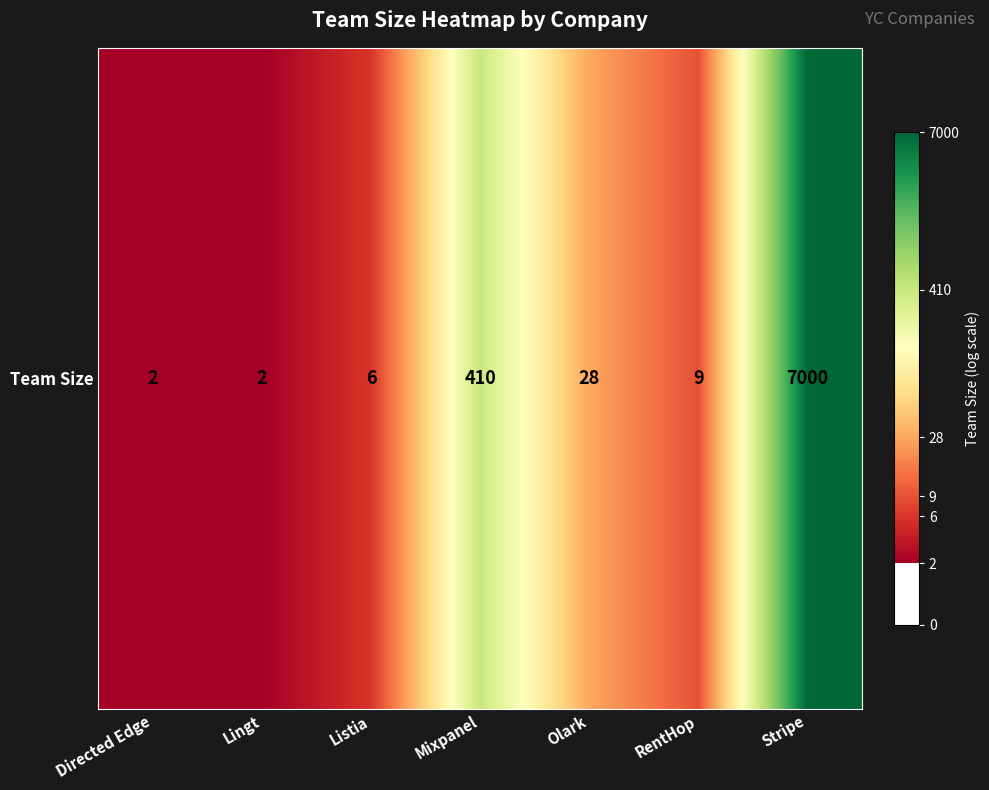

At which label does the data first exceed 2?

Mixpanel